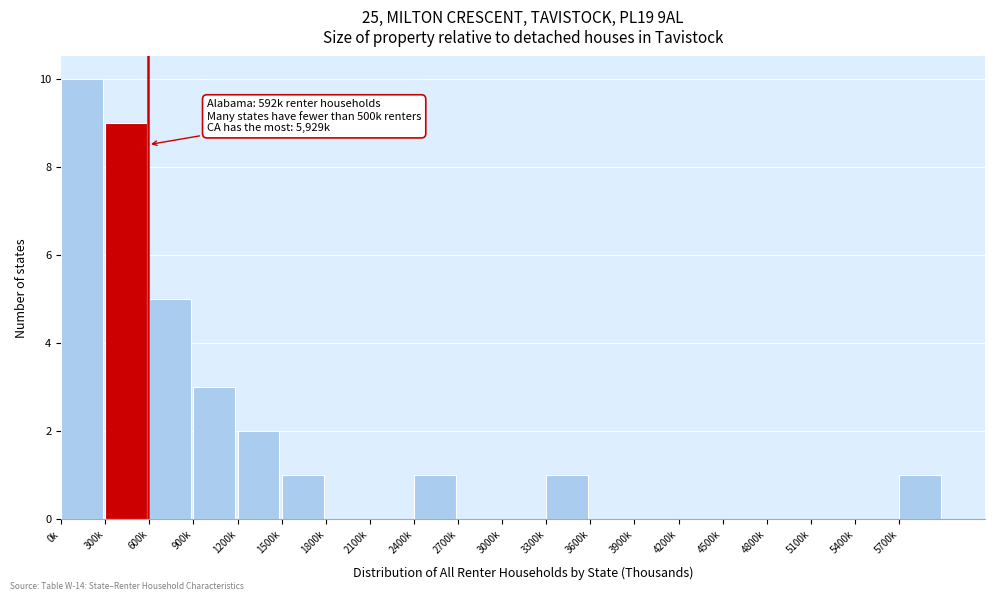

Reading left to right, extract all data points from this chart.

0k=10	300k=9	600k=5	900k=3	1200k=2	1500k=1	1800k=0	2100k=0	2400k=1	2700k=0	3000k=0	3300k=1	3600k=0	3900k=0	4200k=0	4500k=0	4800k=0	5100k=0	5400k=0	5700k=1